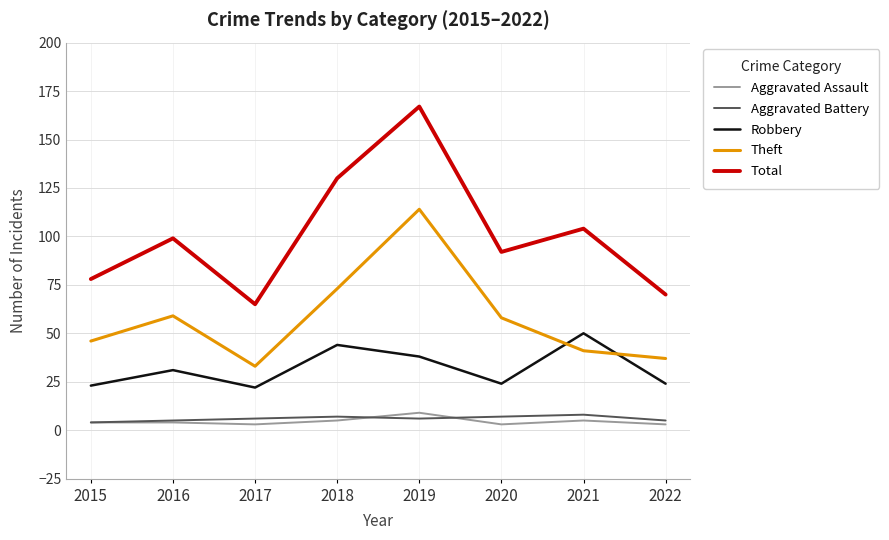

What is the difference between the second highest and minimum values in the Total series?

65